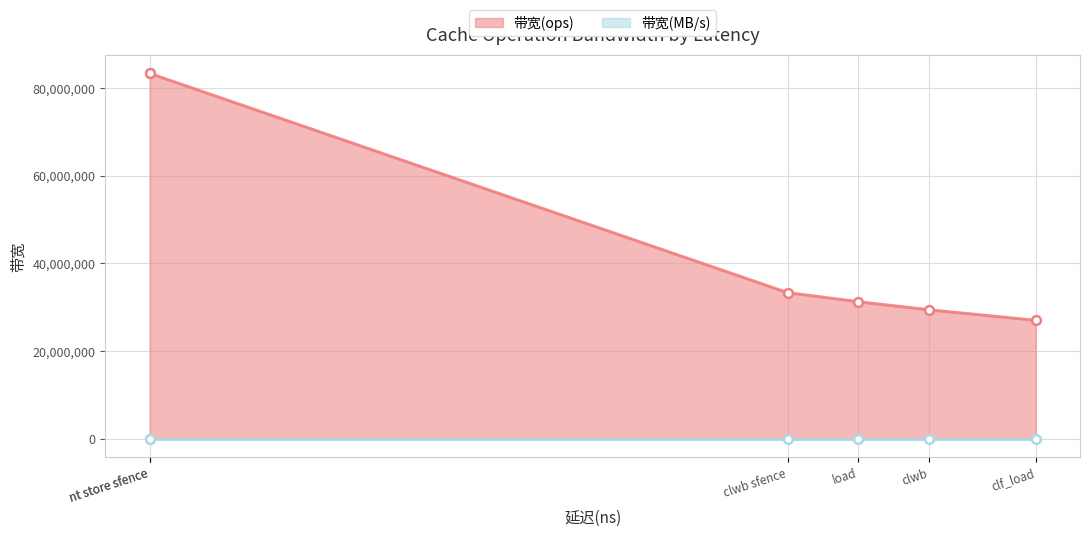

At which category is the sum across all series the highest?

nt store sfence